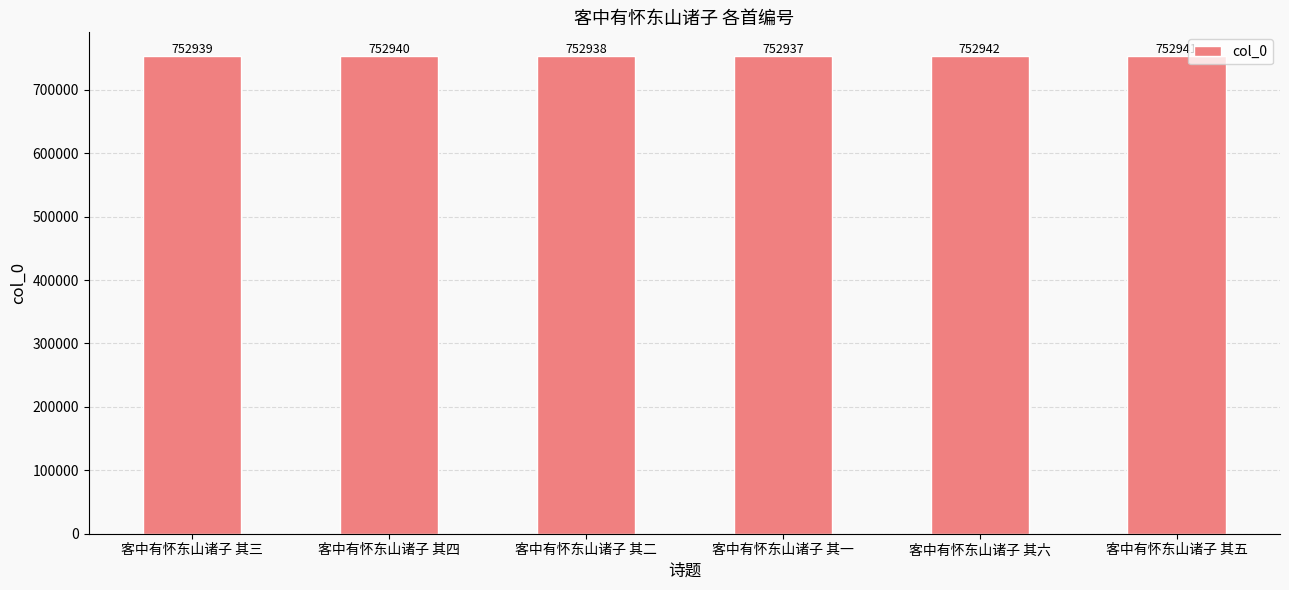

What is the value of the 4th bar from the left?

752937